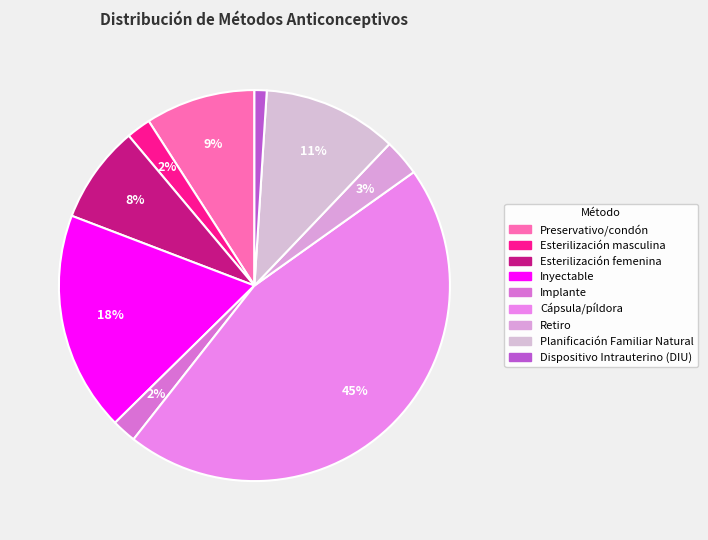

What is the largest slice in the pie chart?

Cápsula/píldora